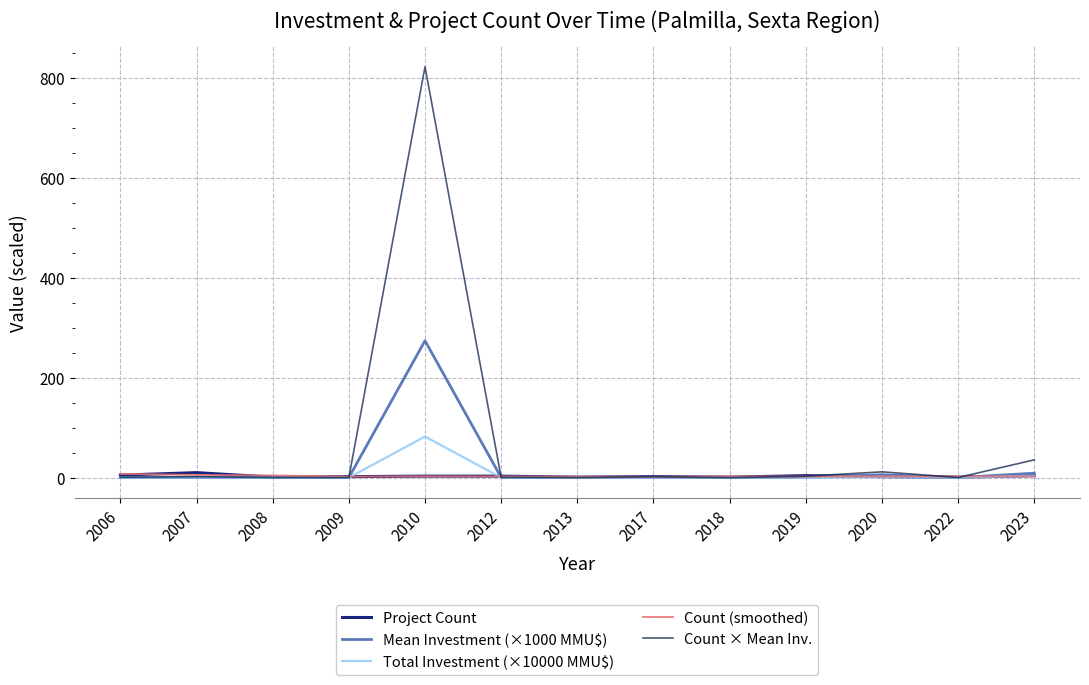

What is the difference between the Mean Investment (×1000 MMU$) values at 2020 and 2010?

268.2